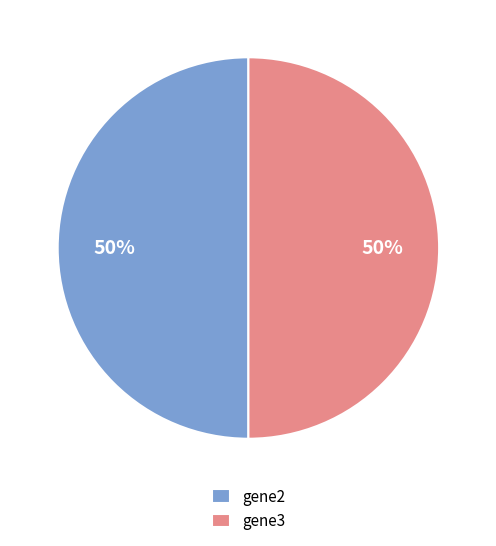

Is the sum of gene2 and gene3 greater than half?

Yes